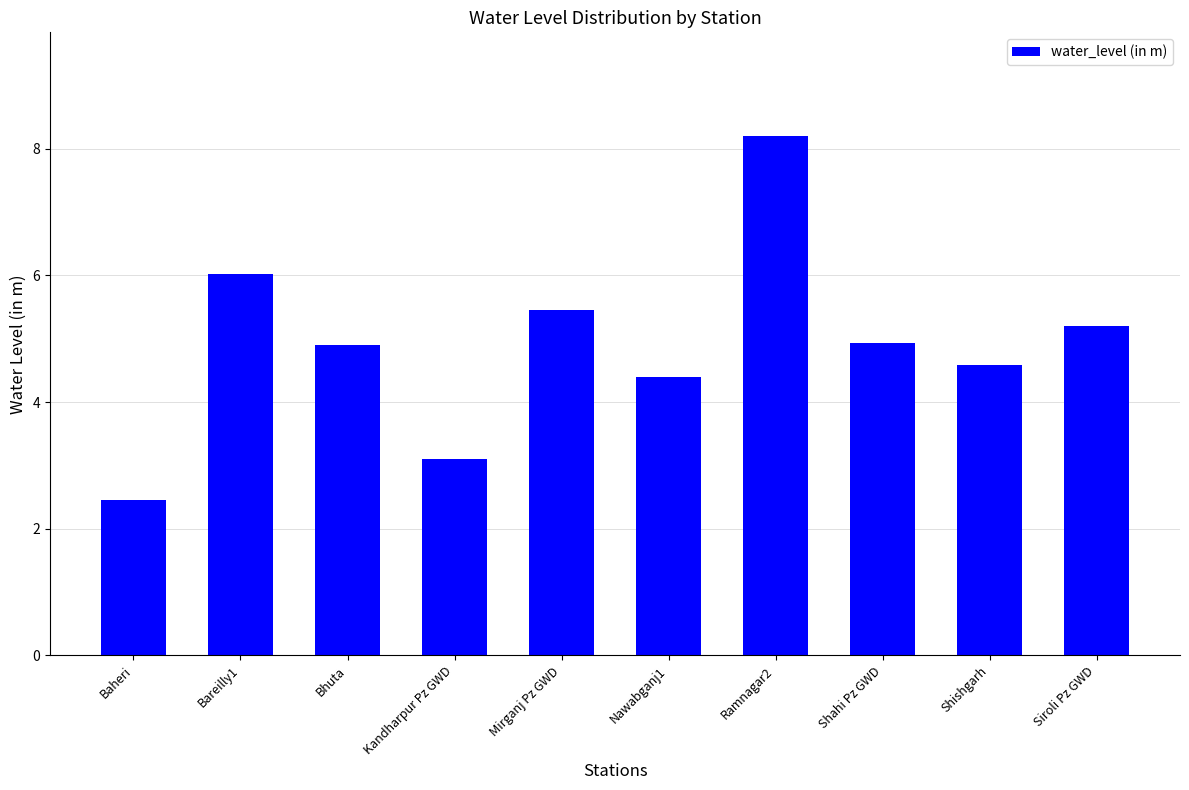

How many data points are less than 4?

2